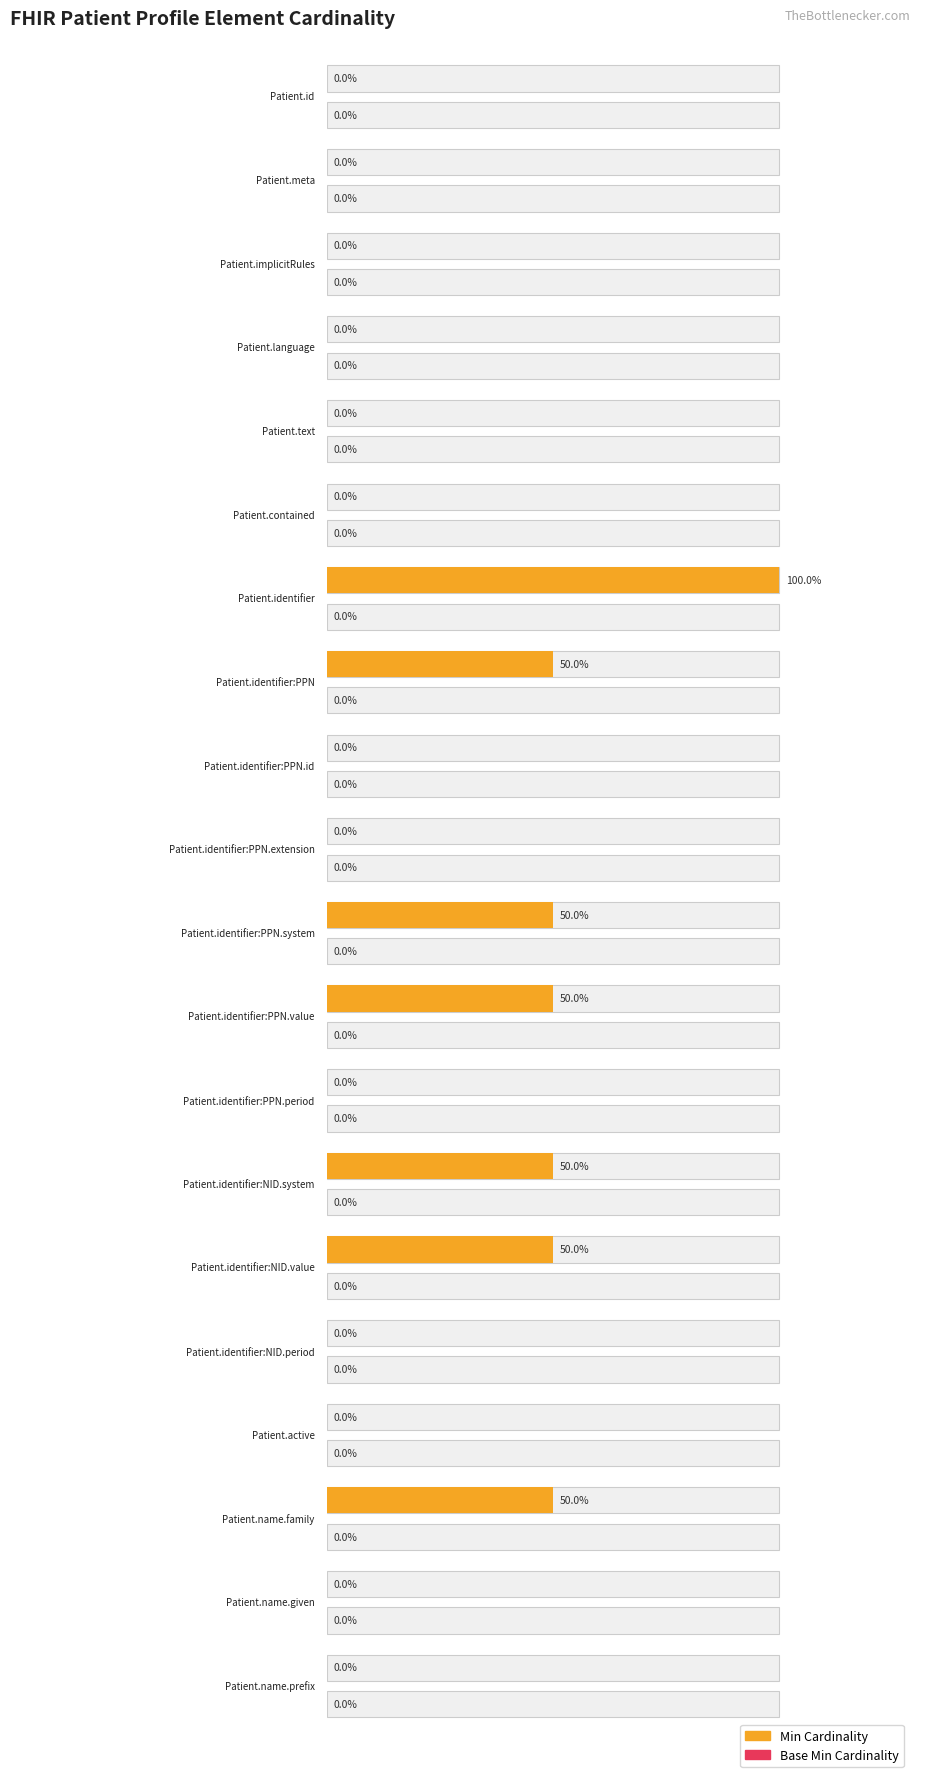

Count the Min values in the range 0 to 1.

19